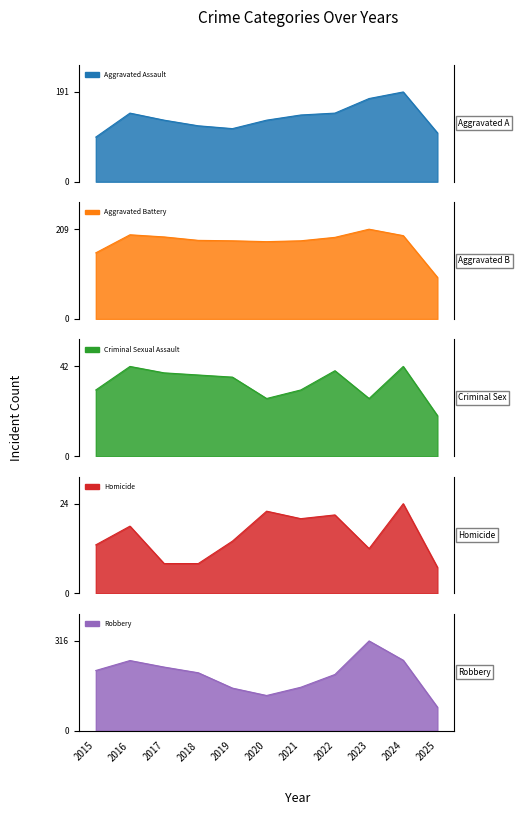

Rank the series by their maximum value, from lowest to highest.

Homicide, Criminal Sexual Assault, Aggravated Assault, Aggravated Battery, Robbery